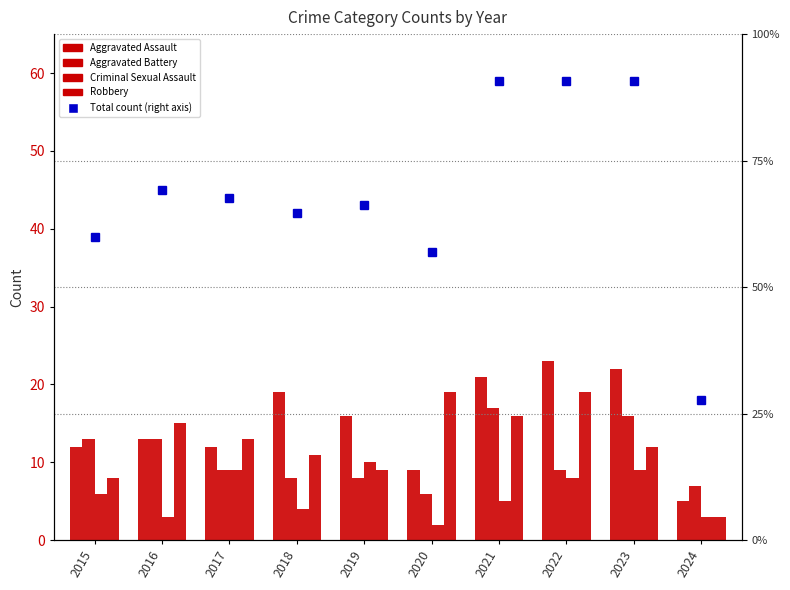

Reading left to right, list all the values displayed in this chart.

Aggravated Assault: 12.0	13.0	12.0	19.0	16.0	9.0	21.0	23.0	22.0	5.0
Aggravated Battery: 13.0	13.0	9.0	8.0	8.0	6.0	17.0	9.0	16.0	7.0
Criminal Sexual Assault: 6.0	3.0	9.0	4.0	10.0	2.0	5.0	8.0	9.0	3.0
Robbery: 8.0	15.0	13.0	11.0	9.0	19.0	16.0	19.0	12.0	3.0
Total (% of max): 60.0	69.2	67.7	64.6	66.2	56.9	90.8	90.8	90.8	27.7